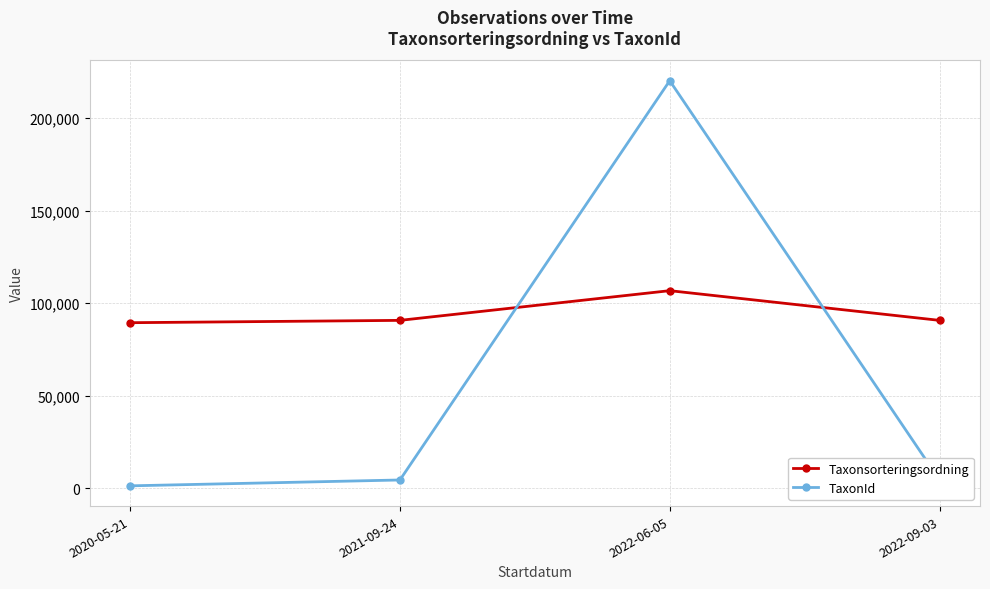

Rank the series at 2020-05-21 from lowest to highest value.

TaxonId, Taxonsorteringsordning